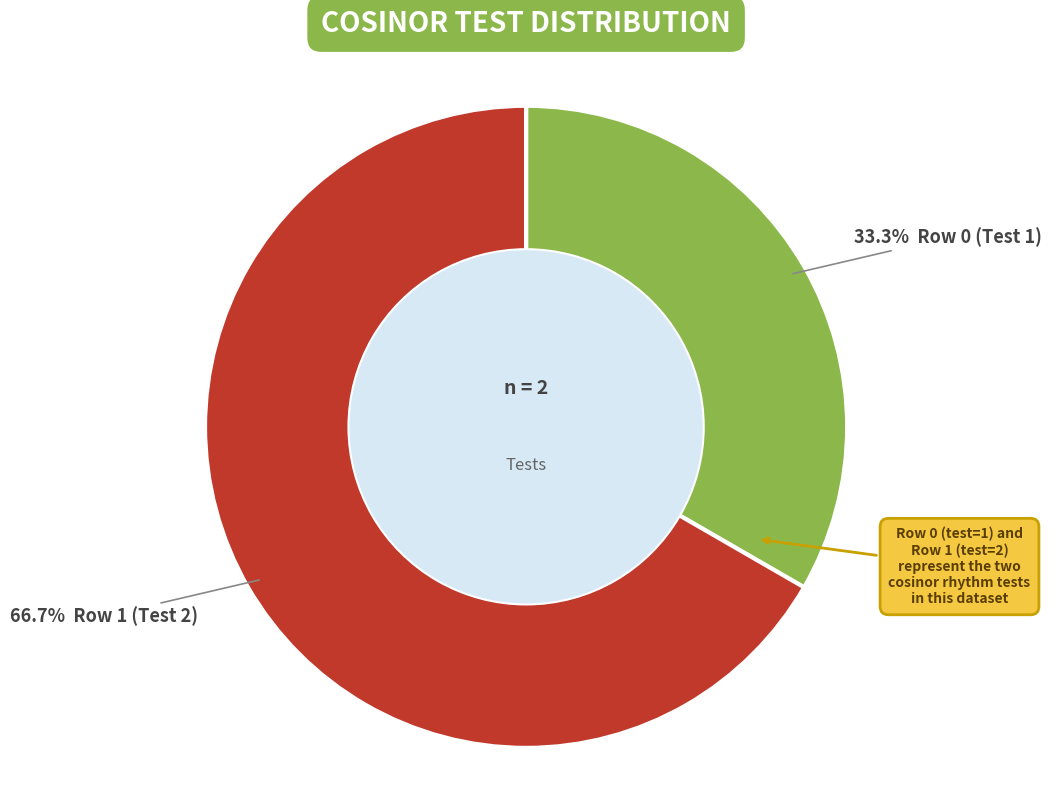

Is there any slice that represents more than half of the pie?

Yes